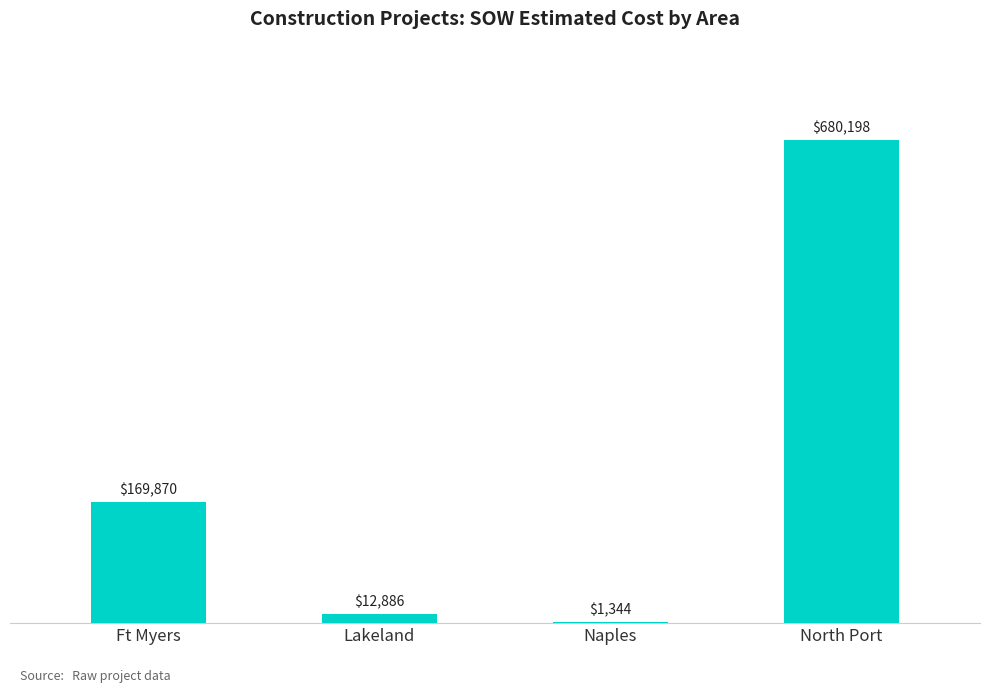

Which category has the highest value across all series?

North Port